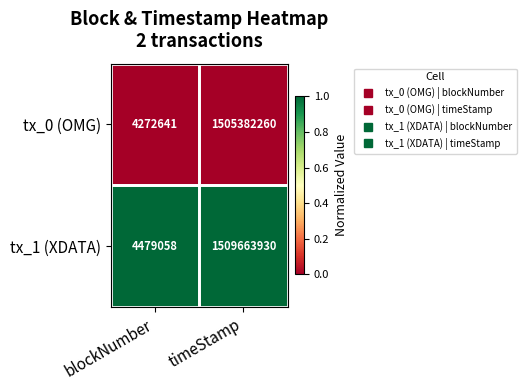

True or false: tx_0 (OMG) has a value of 2157834293 at timeStamp.

False